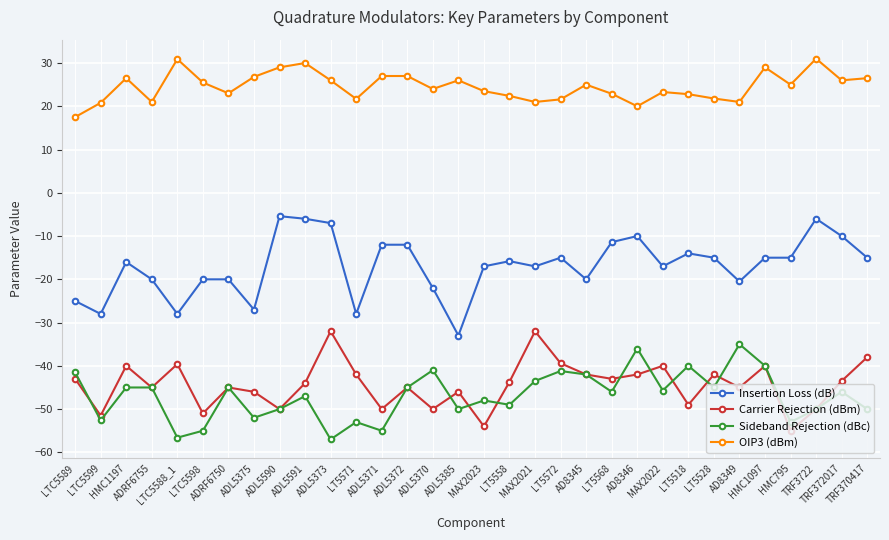

What is the highest value of the Insertion Loss (dB) series?

-5.4